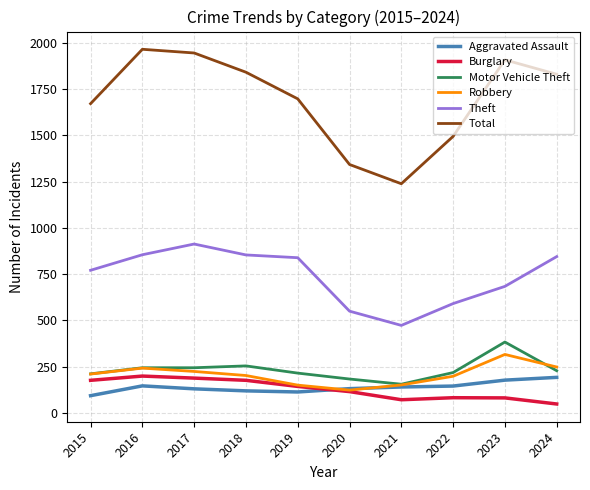

Count the number of data series in this chart.

6